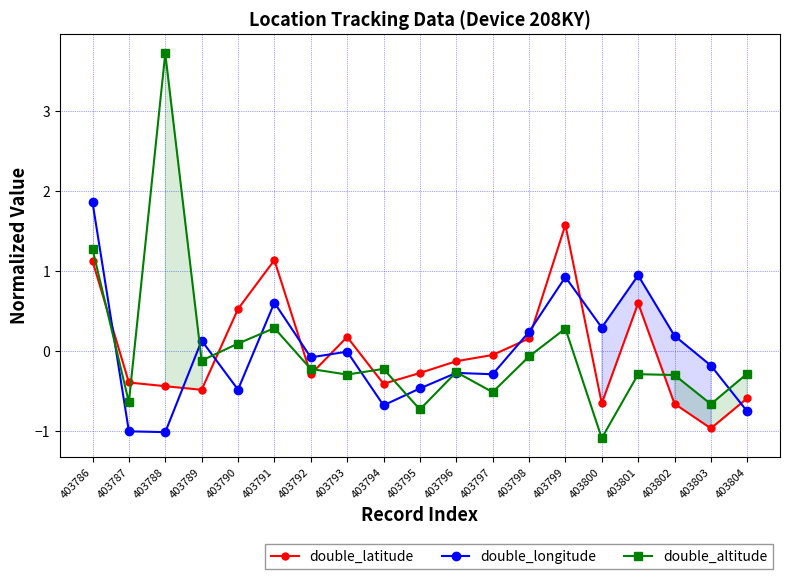

Which series ends up on top after the final intersection of double_altitude and double_latitude?

double_altitude